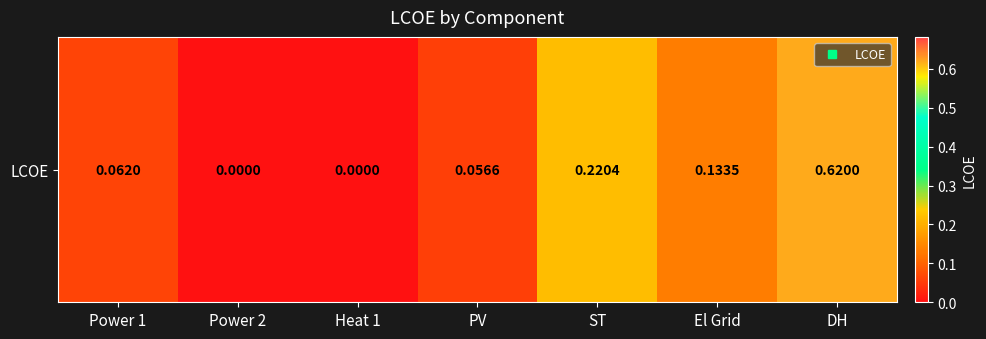

What is the sum of the values at DH and PV?

0.7